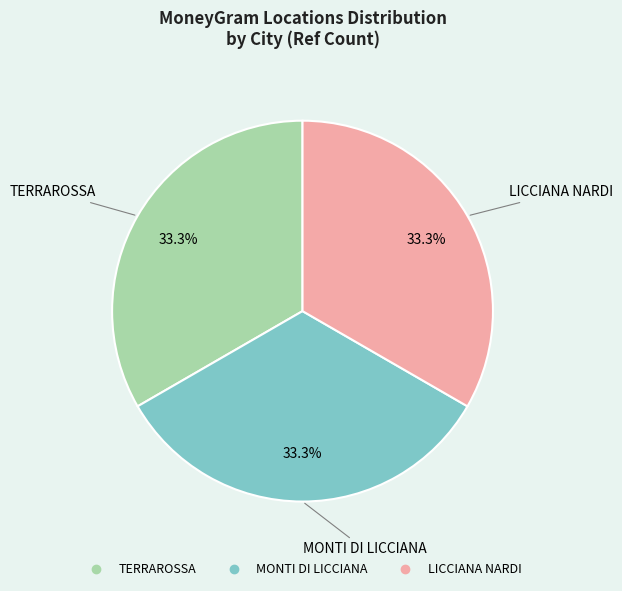

What is the ratio of the value at LICCIANA NARDI to the value at TERRAROSSA?

1.0